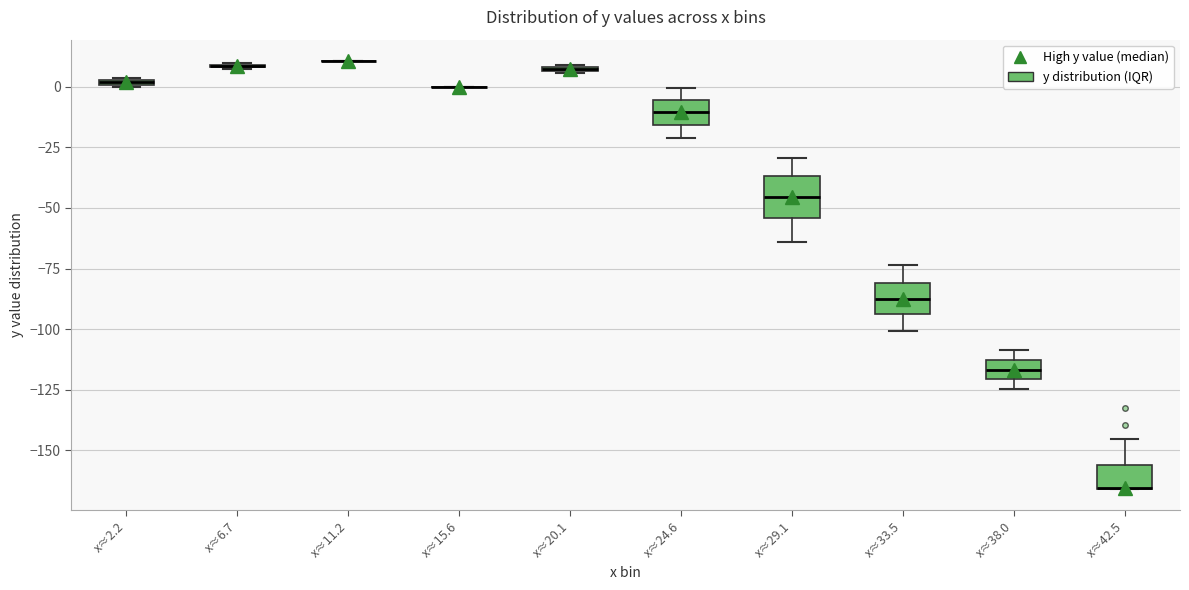

Where is the lower edge of the box for x≈24.6 on the y-axis? The values are not printed on the chart, so give them approximately, as read against the axis.

-15